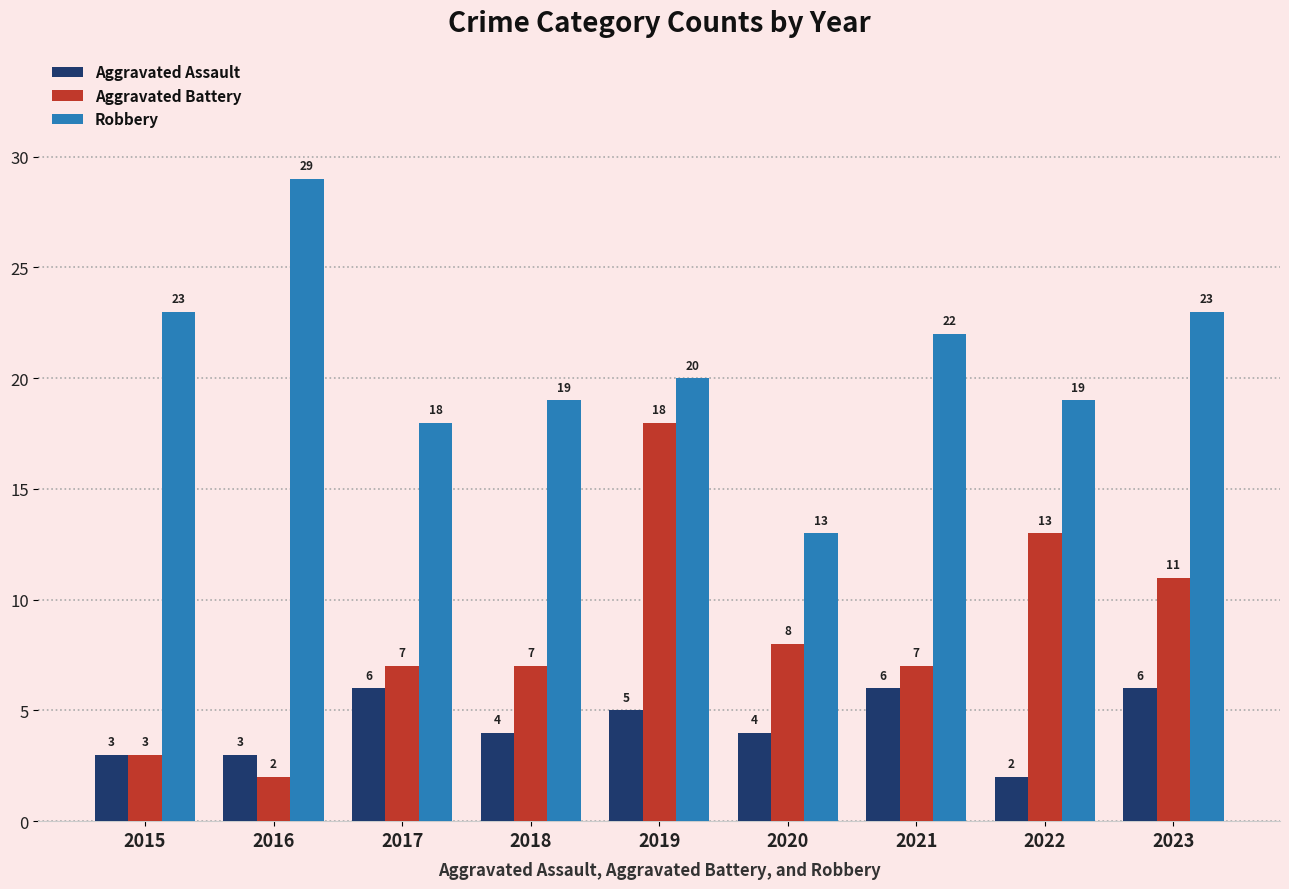

Does the chart contain stacked bars?

No